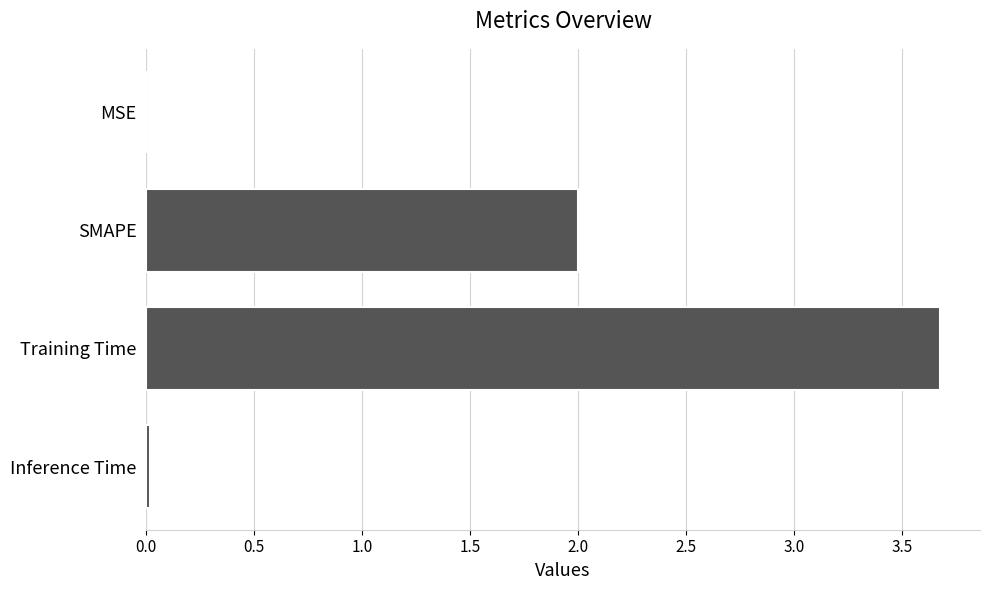

Which label corresponds to the largest value in the chart?

Training Time